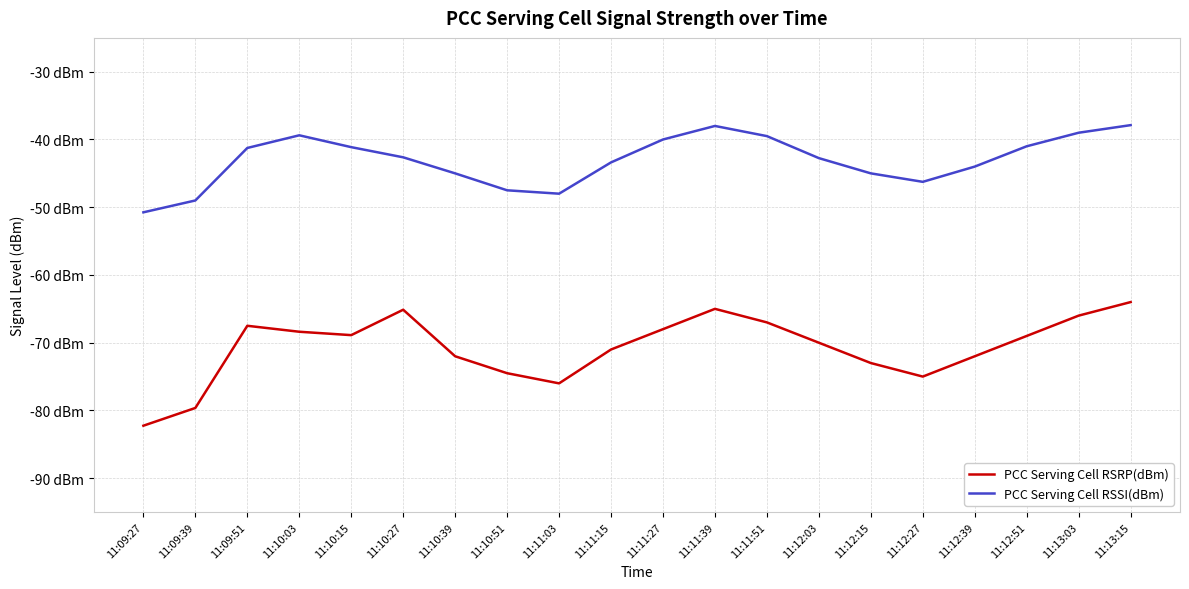

Where is PCC Serving Cell RSSI(dBm) nearest to the value -44?

11:12:39